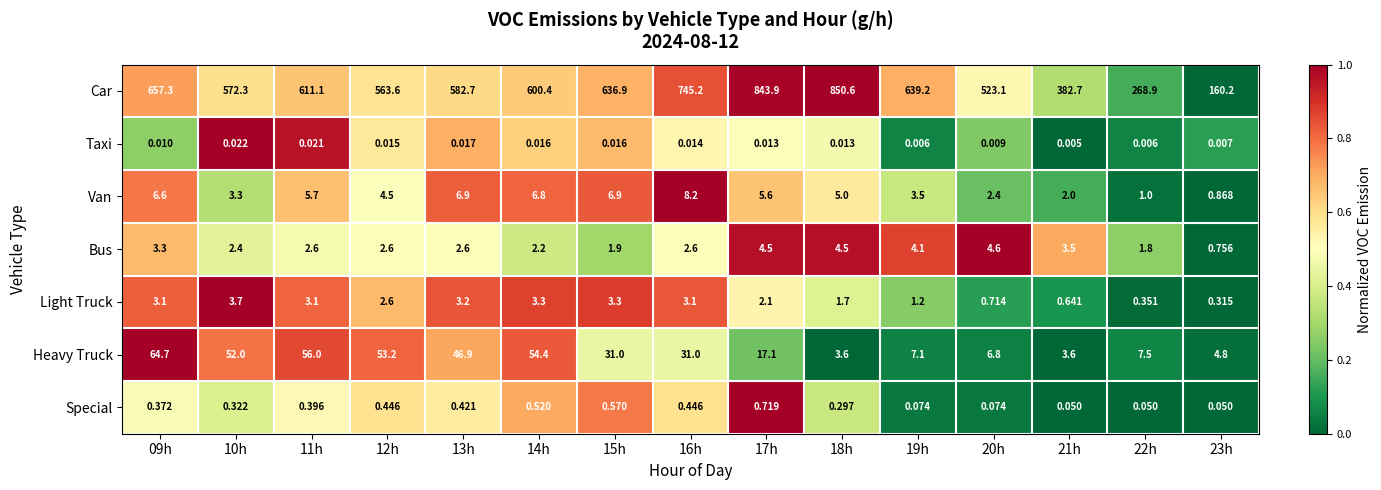

Which series has the largest range (max minus min)?

Car